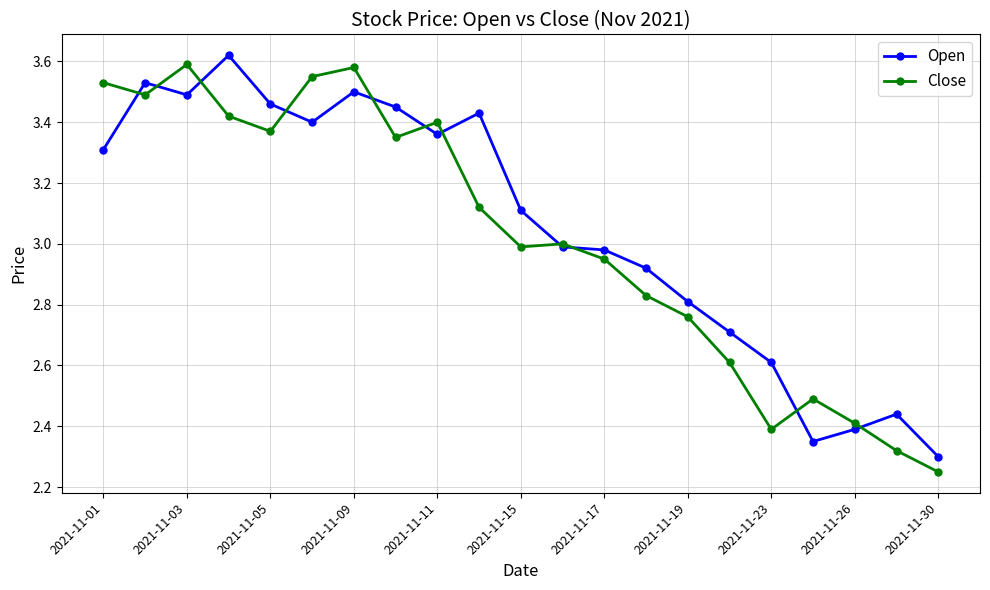

How many lines are shown in the chart?

2